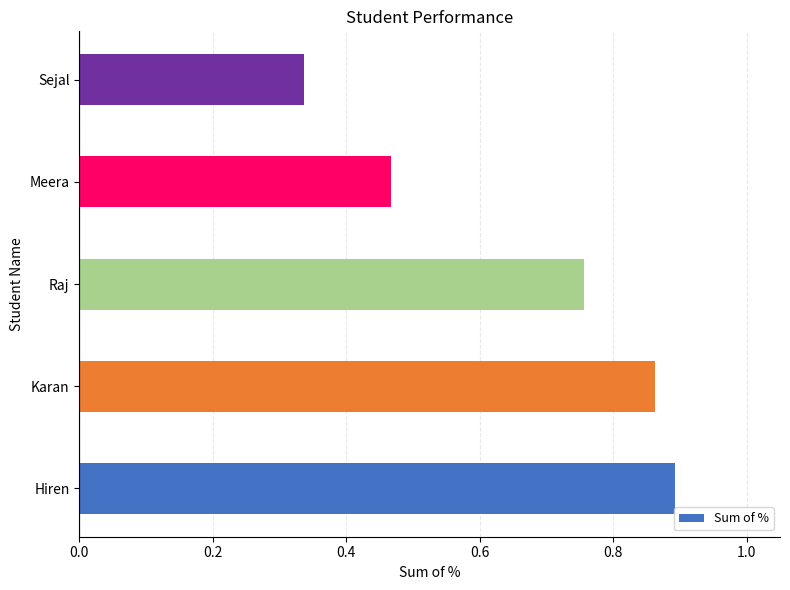

The chart shows a value of 1.4 at Hiren. True or false?

False